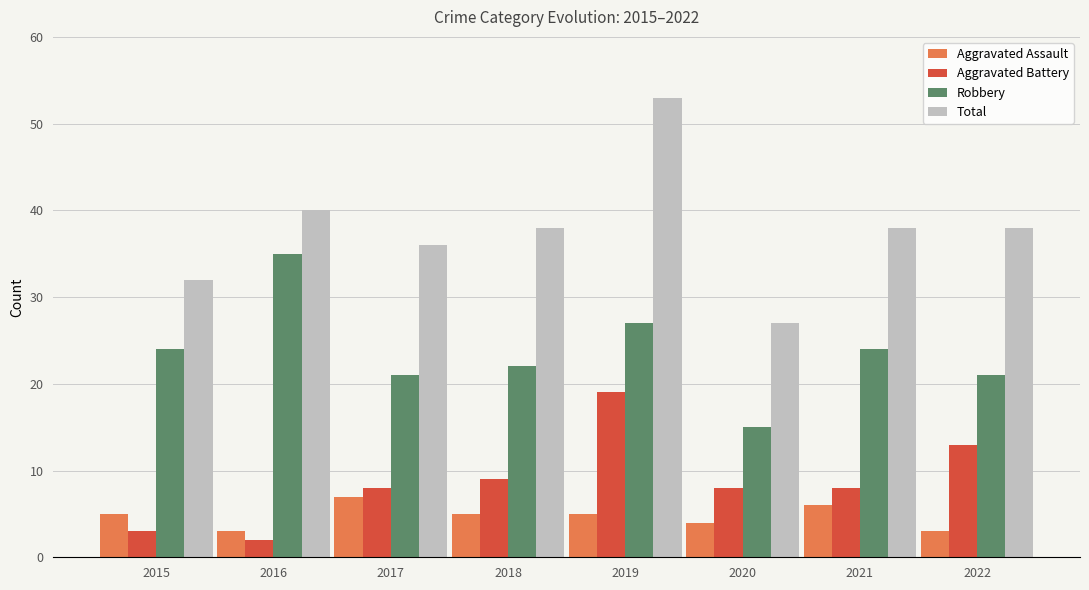

Reading left to right, transcribe all the data shown in this chart.

Aggravated Assault: 5	3	7	5	5	4	6	3
Aggravated Battery: 3	2	8	9	19	8	8	13
Robbery: 24	35	21	22	27	15	24	21
Total: 32	40	36	38	53	27	38	38